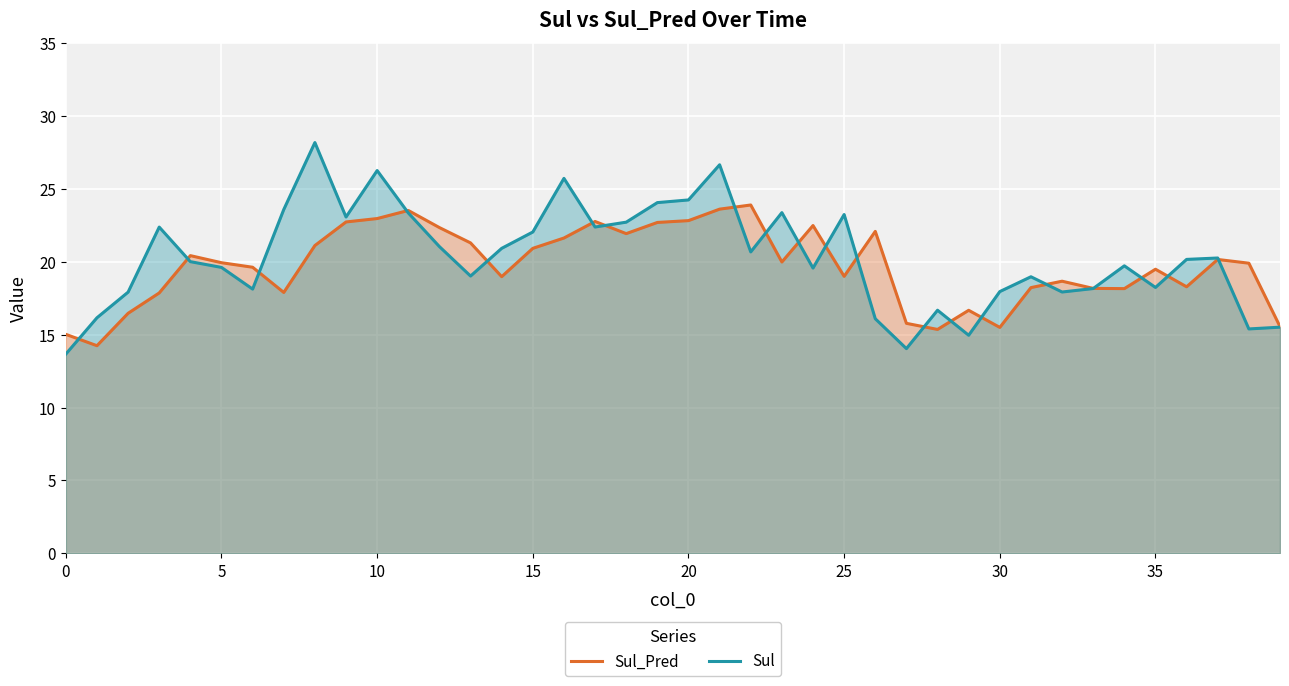

The Sul series shows 17.9 at 32. True or false?

True